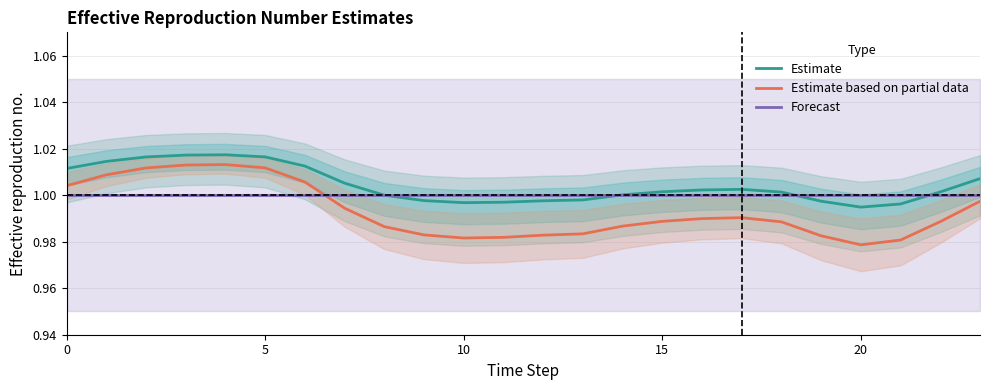

The value of Estimate based on partial data at 11 is 1.0. True or false?

True